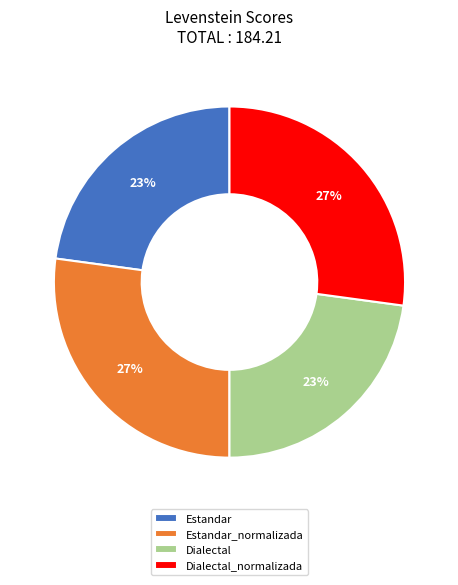

What is the ratio of the value at Dialectal_normalizada to the value at Dialectal?

1.2